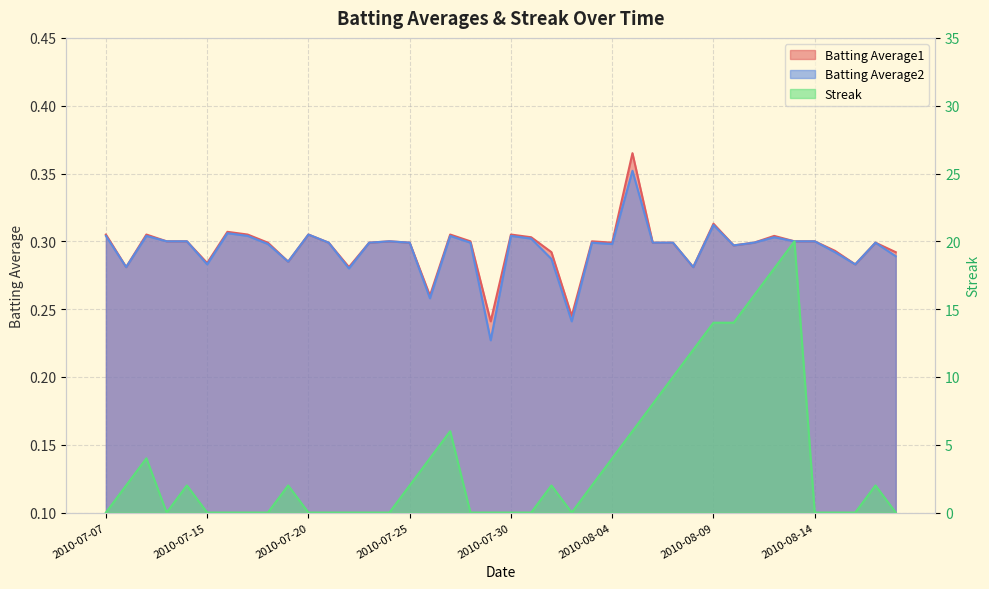

Reading left to right, transcribe all the data shown in this chart.

Batting Average1: 0.3	0.3	0.3	0.3	0.3	0.3	0.3	0.3	0.3	0.3	0.3	0.3	0.3	0.3	0.3	0.3	0.3	0.3	0.3	0.2	0.3	0.3	0.3	0.2	0.3	0.3	0.4	0.3	0.3	0.3	0.3	0.3	0.3	0.3	0.3	0.3	0.3	0.3	0.3	0.3
Batting Average2: 0.3	0.3	0.3	0.3	0.3	0.3	0.3	0.3	0.3	0.3	0.3	0.3	0.3	0.3	0.3	0.3	0.3	0.3	0.3	0.2	0.3	0.3	0.3	0.2	0.3	0.3	0.4	0.3	0.3	0.3	0.3	0.3	0.3	0.3	0.3	0.3	0.3	0.3	0.3	0.3
Streak: 0.0	2.0	4.0	0.0	2.0	0.0	0.0	0.0	0.0	2.0	0.0	0.0	0.0	0.0	0.0	2.0	4.0	6.0	0.0	0.0	0.0	0.0	2.0	0.0	2.0	4.0	6.0	8.0	10.0	12.0	14.0	14.0	16.0	18.0	20.0	0.0	0.0	0.0	2.0	0.0